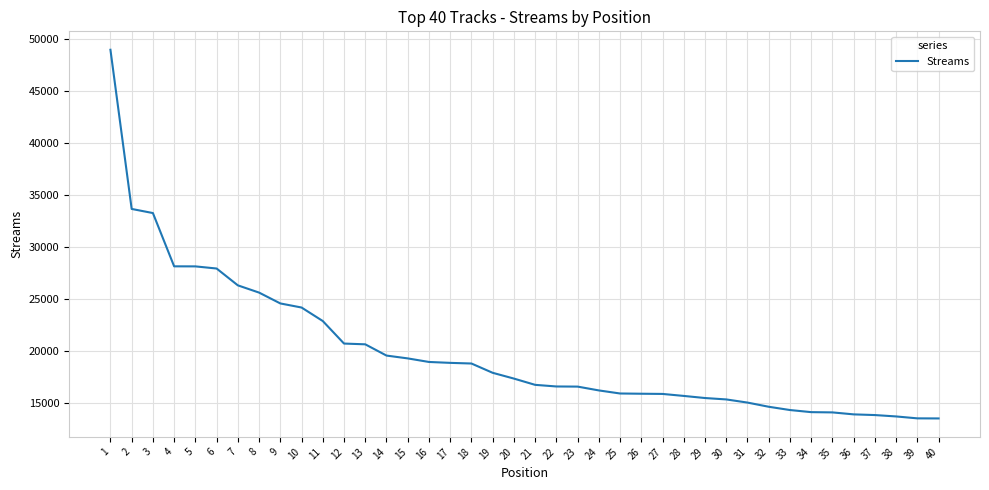

What is the difference between the second highest and second lowest values?

20149